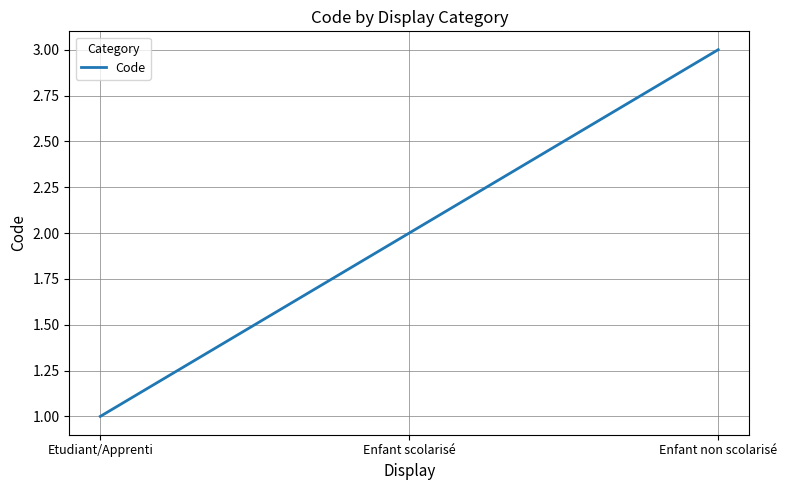

Does the chart have visible grid lines?

Yes